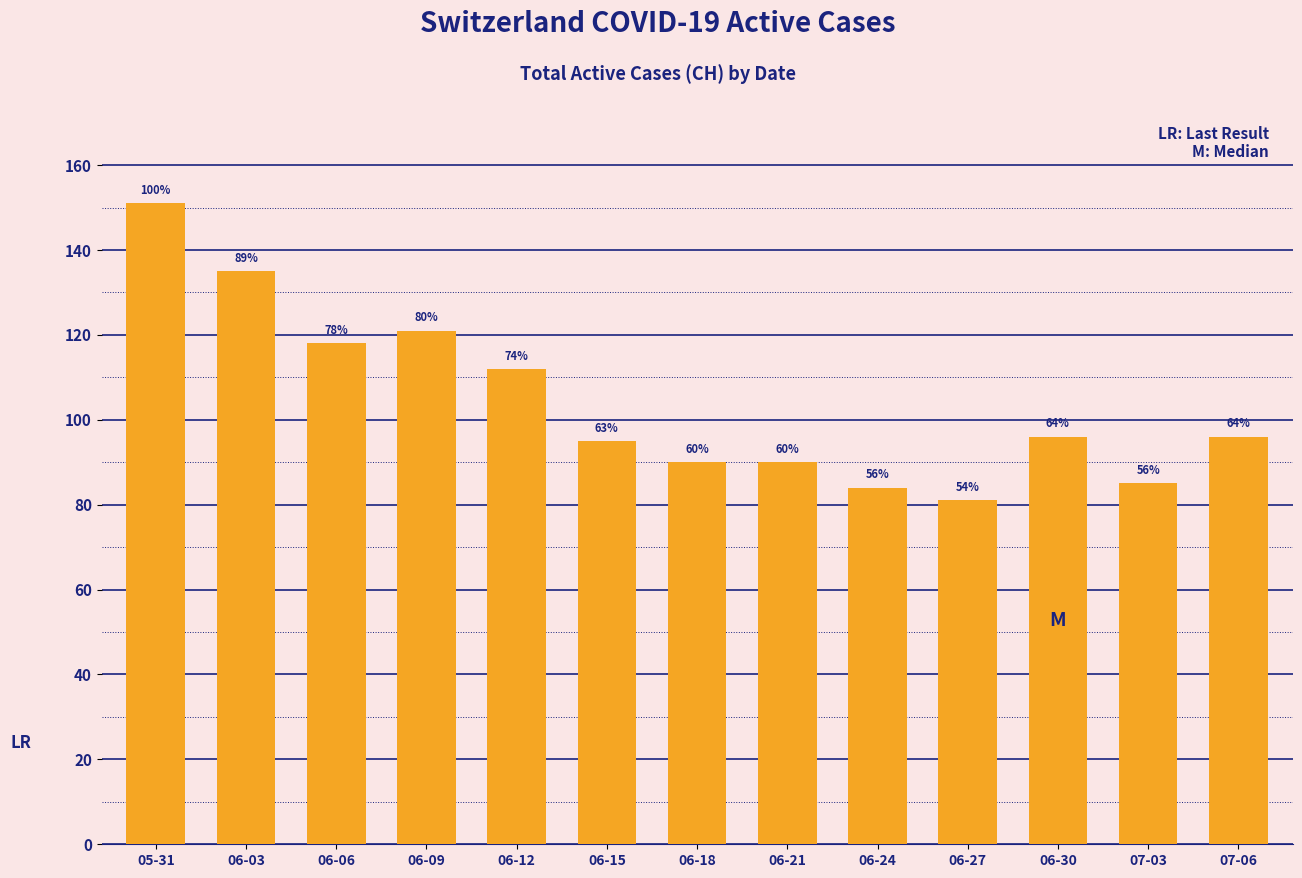

The chart shows a value of 76 at 06-09. True or false?

False